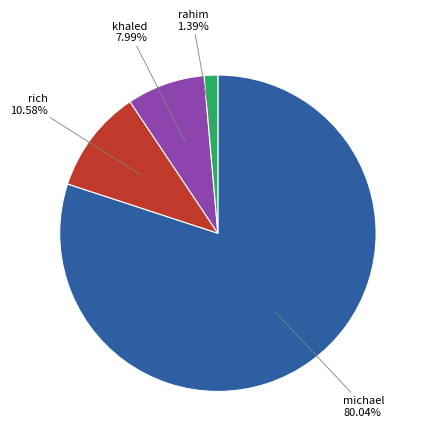

How many segments does this pie chart have?

4